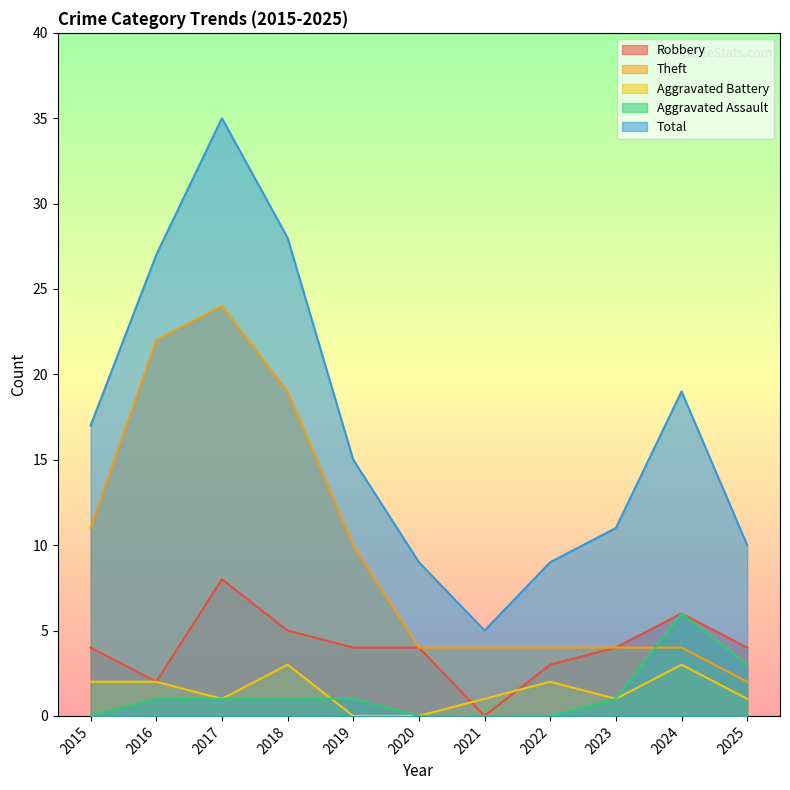

How many Aggravated Assault values are between 0 and 1?

9